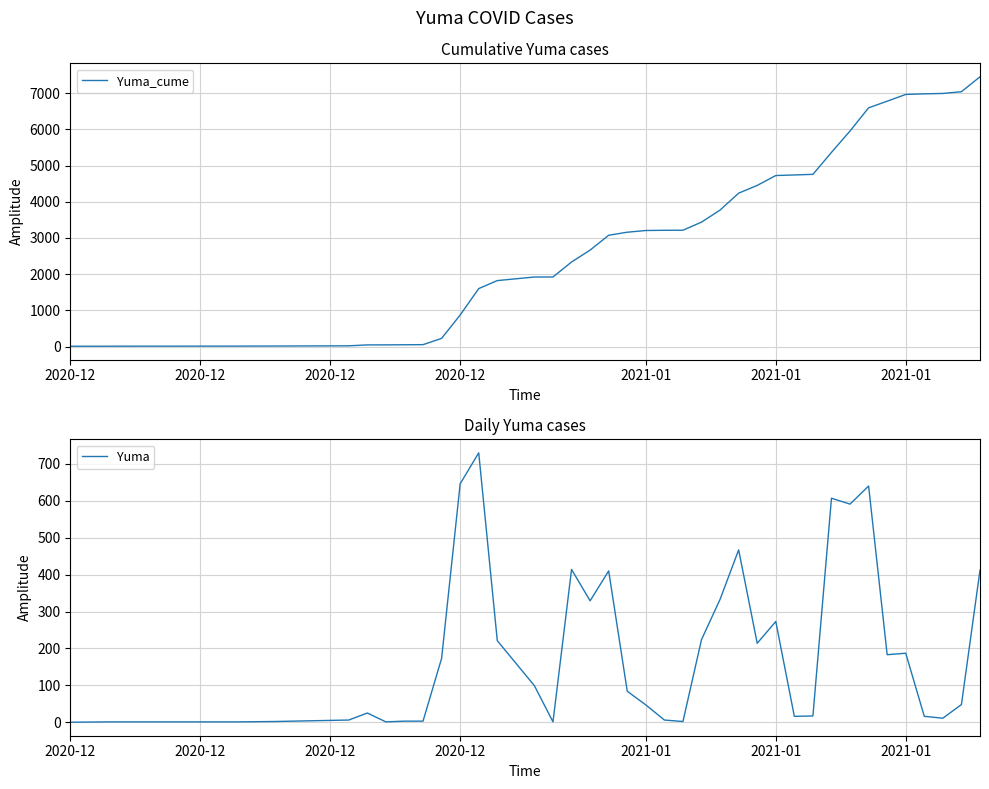

How many data points in Yuma are less than 84?

20